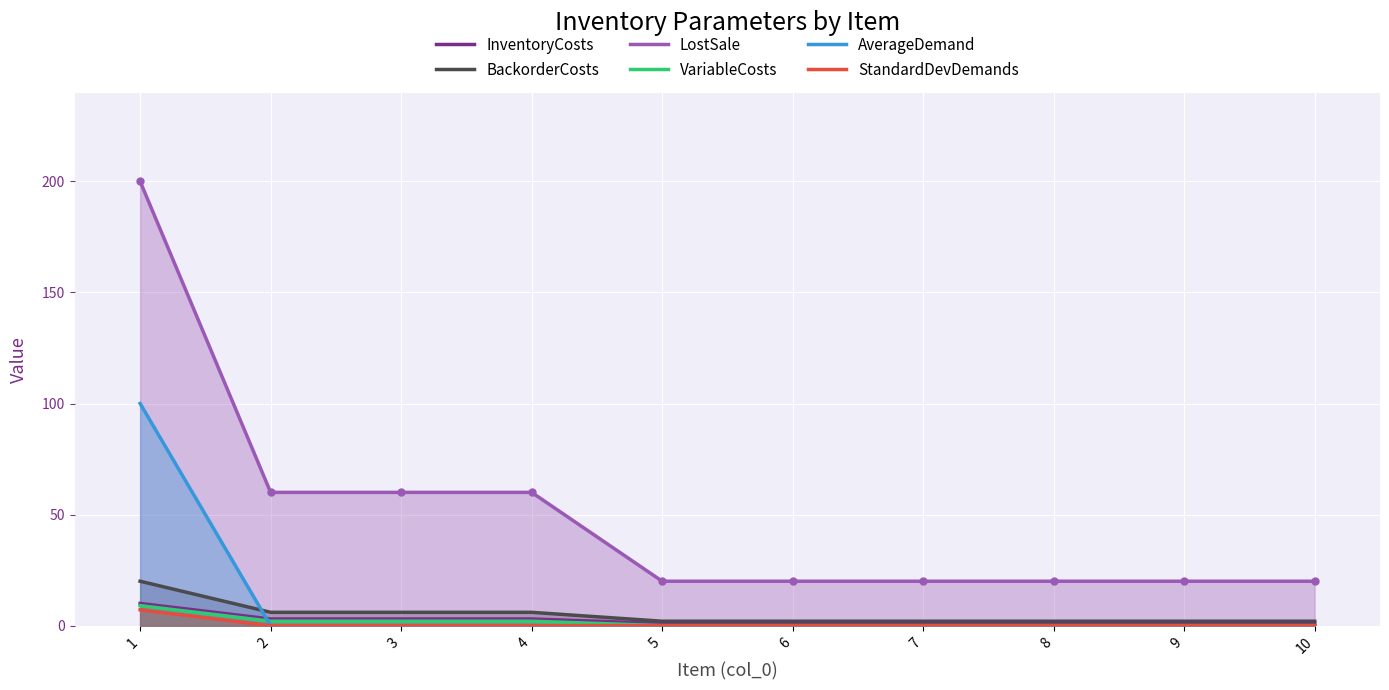

Between 5 and 3, which is larger?

3